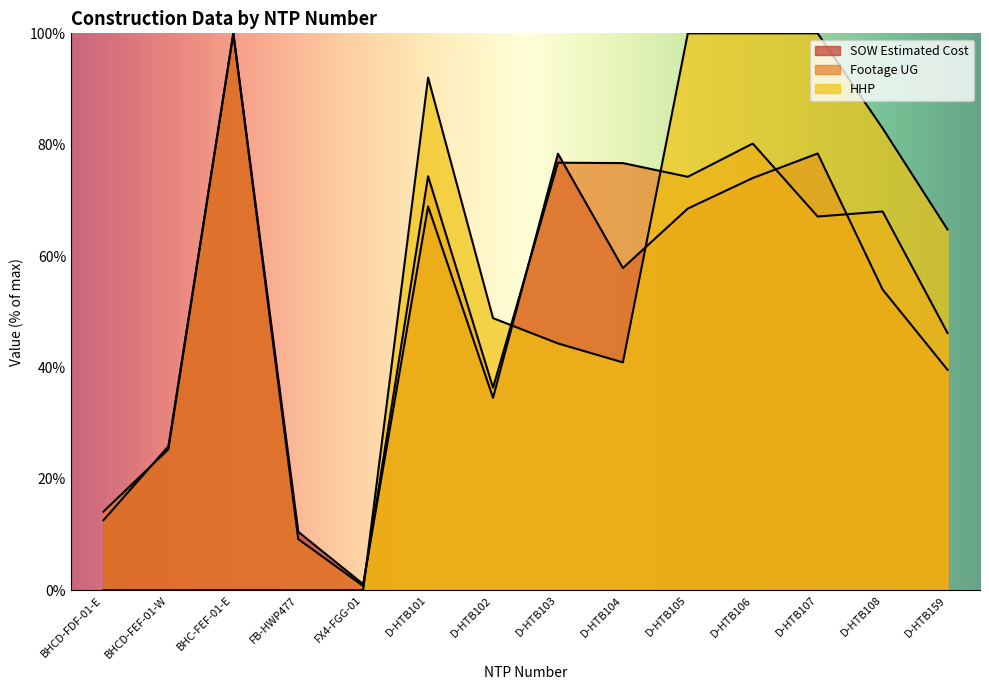

How many intersections are there between SOW Estimated Cost and Footage UG?

6